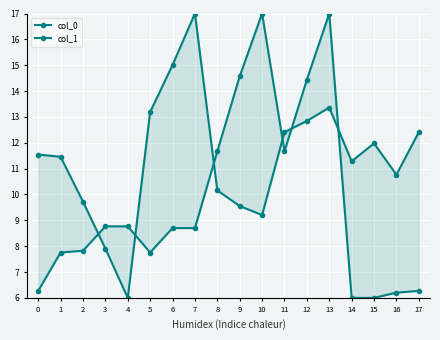

What is the value of the col_0 point at the 13th from the left?

12.8